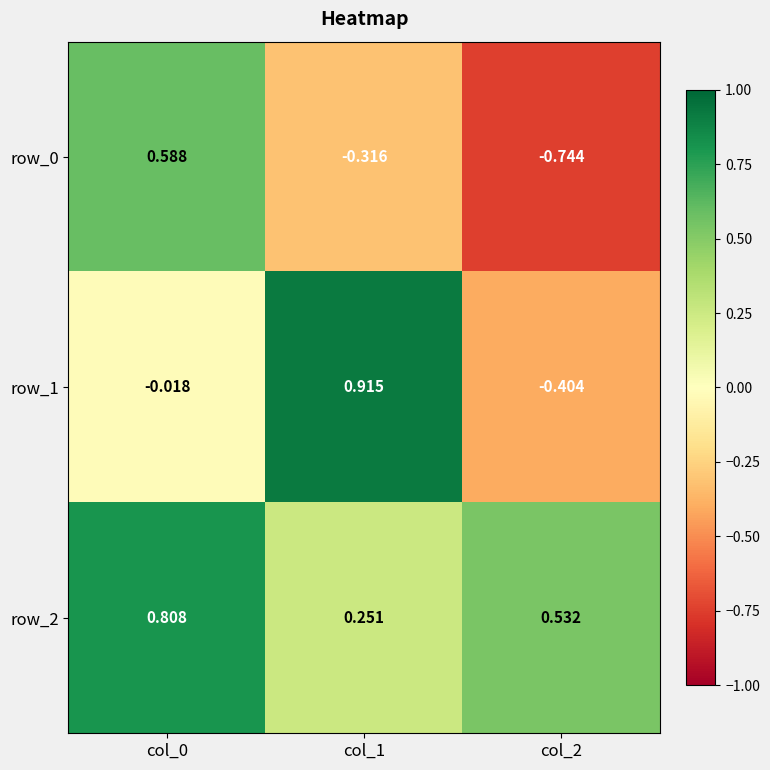

Reading left to right, extract all data points from this chart.

row_0: 0.6	-0.3	-0.7
row_1: -0.0	0.9	-0.4
row_2: 0.8	0.3	0.5